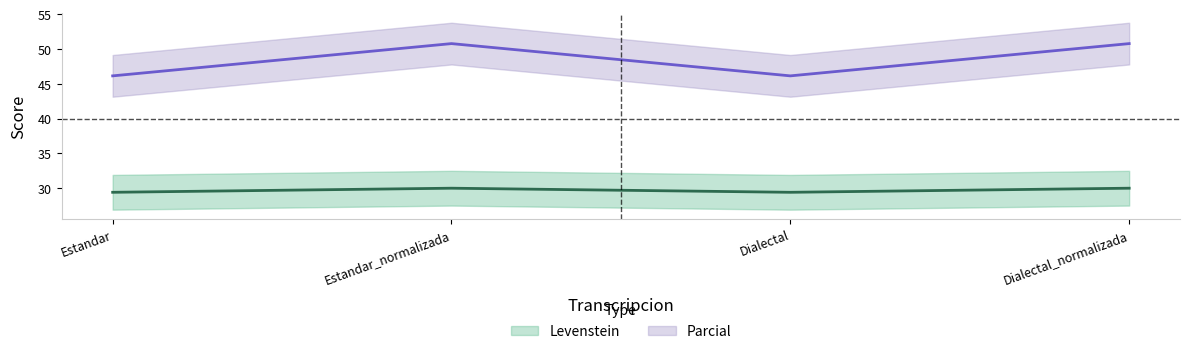

What is the total value across all series at Dialectal_normalizada?

80.8